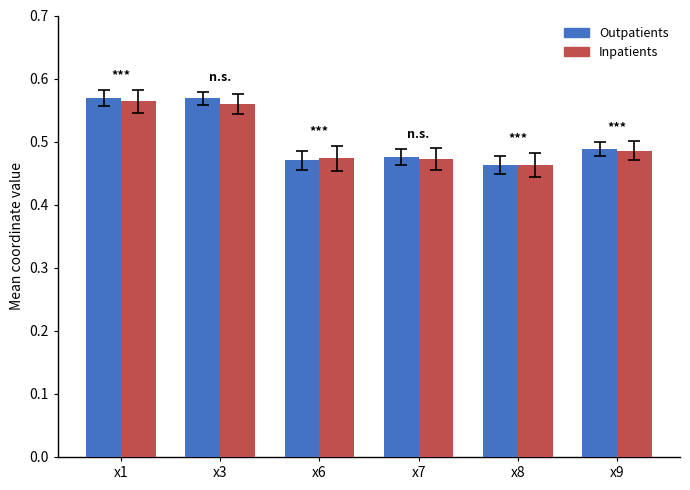

Which series has the largest range (max minus min)?

Outpatients